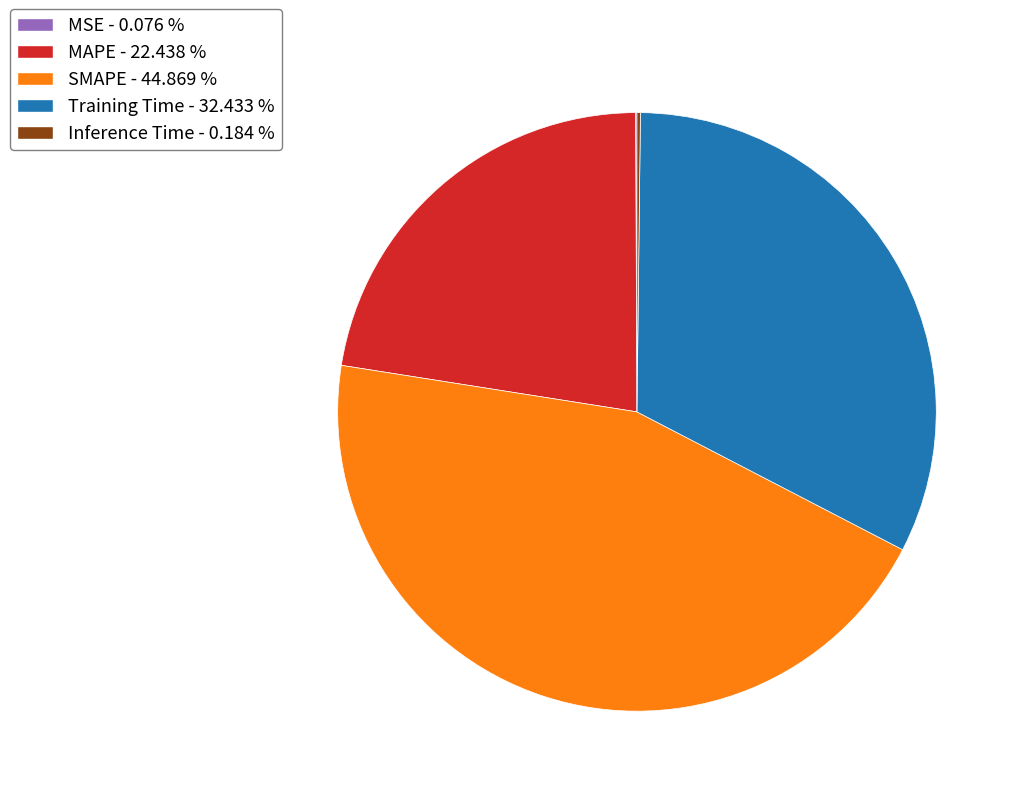

Is the sum of MAPE - 22.438 % and SMAPE - 44.869 % greater than half?

Yes